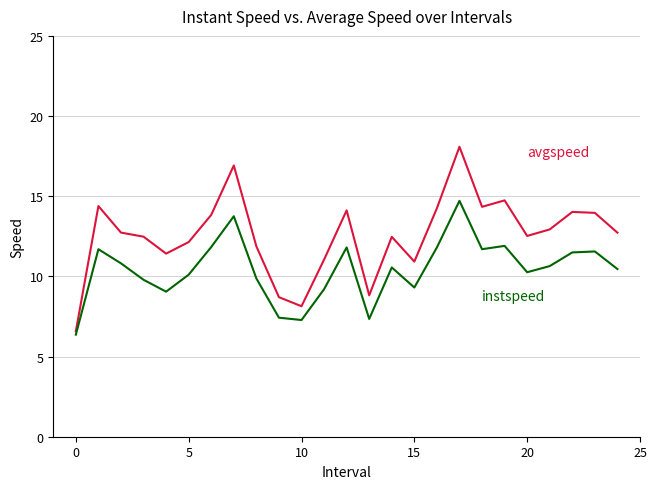

What is the smallest value displayed?

6.4